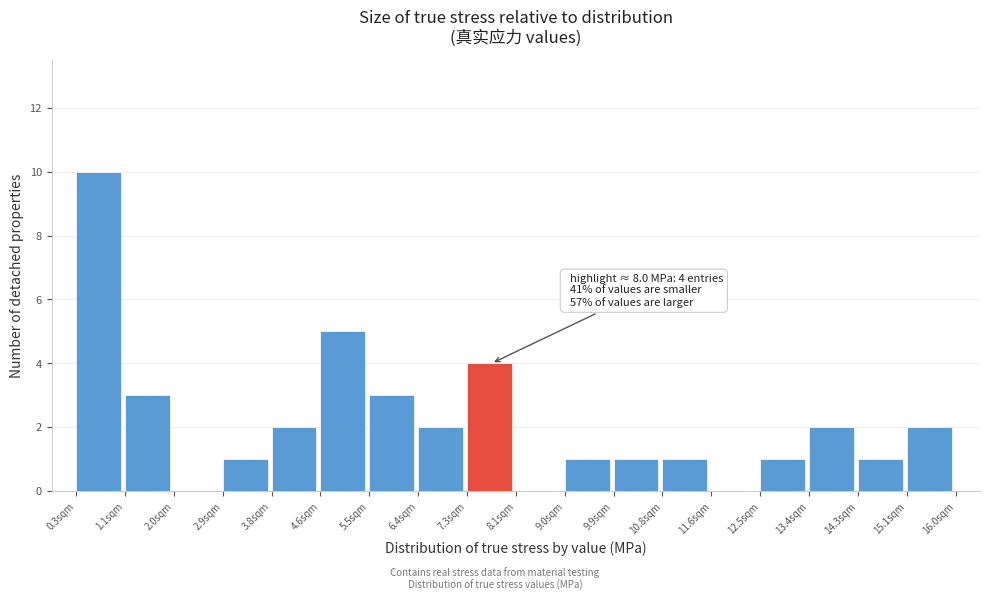

Which range on the x-axis has the tallest bar?

0.3 to 1.1